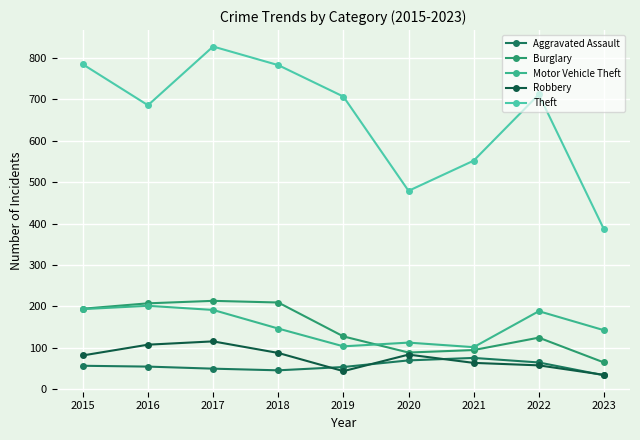

The value of Burglary at 2015 is 194. True or false?

True